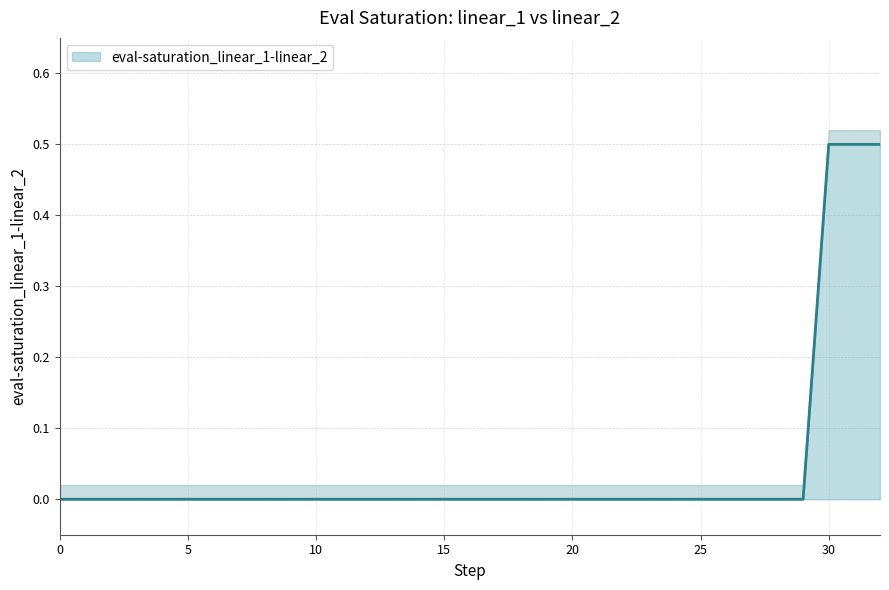

Does the chart have visible grid lines?

Yes